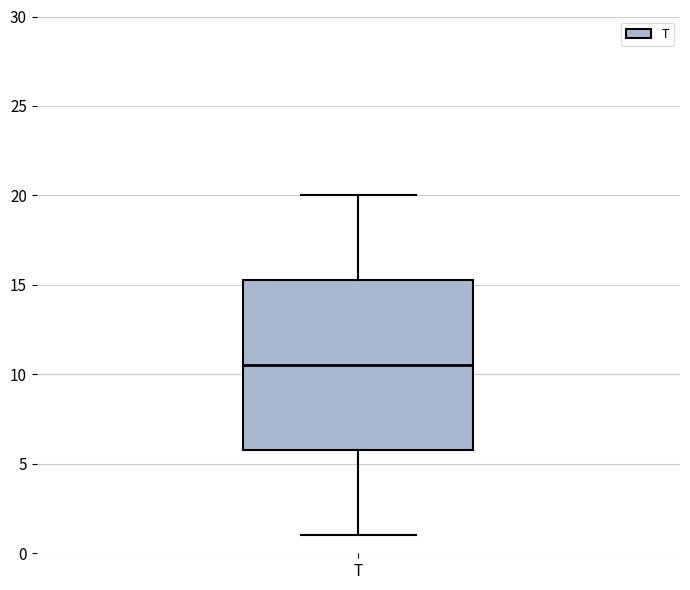

Read this box plot against the y-axis: the position of the median line, the range covered by the box, and the ends of both whiskers. The values are not printed on the chart, so give them approximately, as read against the axis.

median 10.5, box 6.0 to 15.5, whiskers 1.0 to 20.0